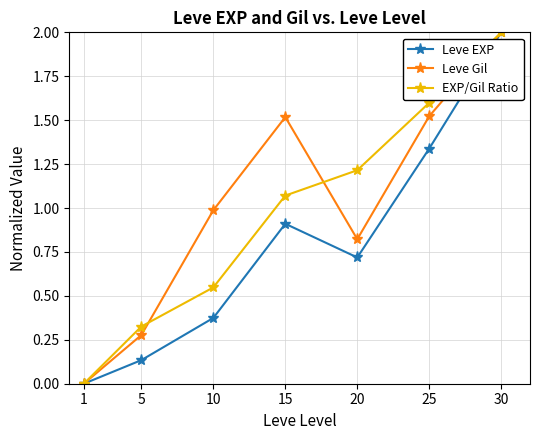

What are all the series names shown in the legend?

Leve EXP, Leve Gil, EXP/Gil Ratio